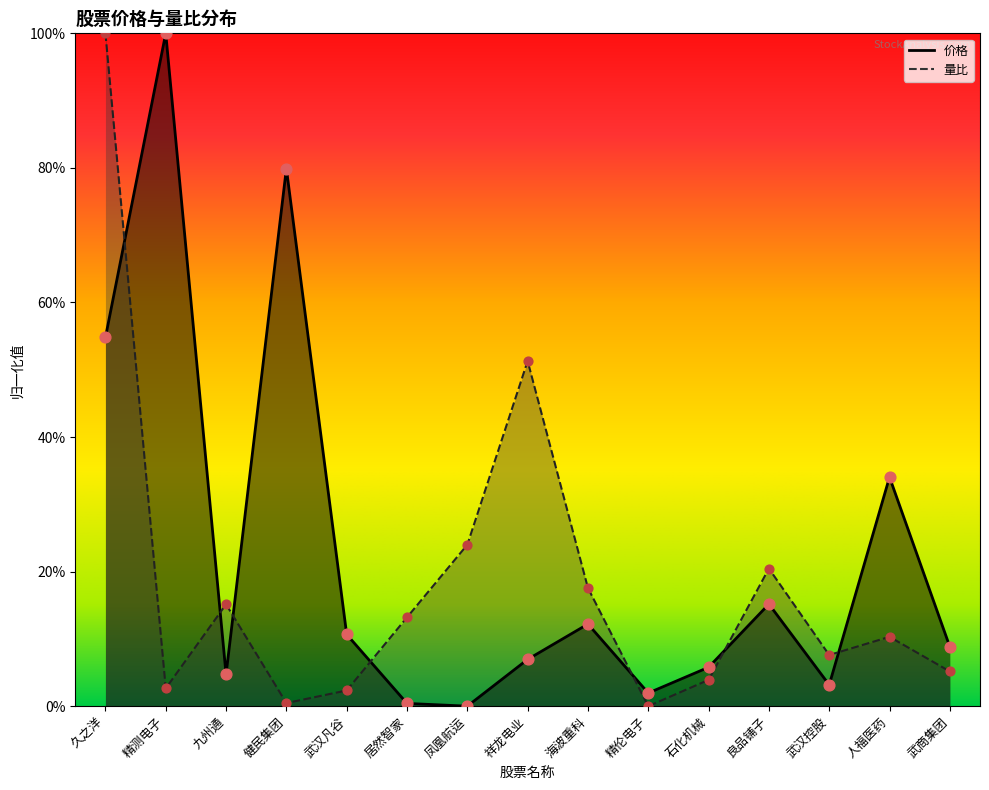

Which series contains the highest Y value?

价格